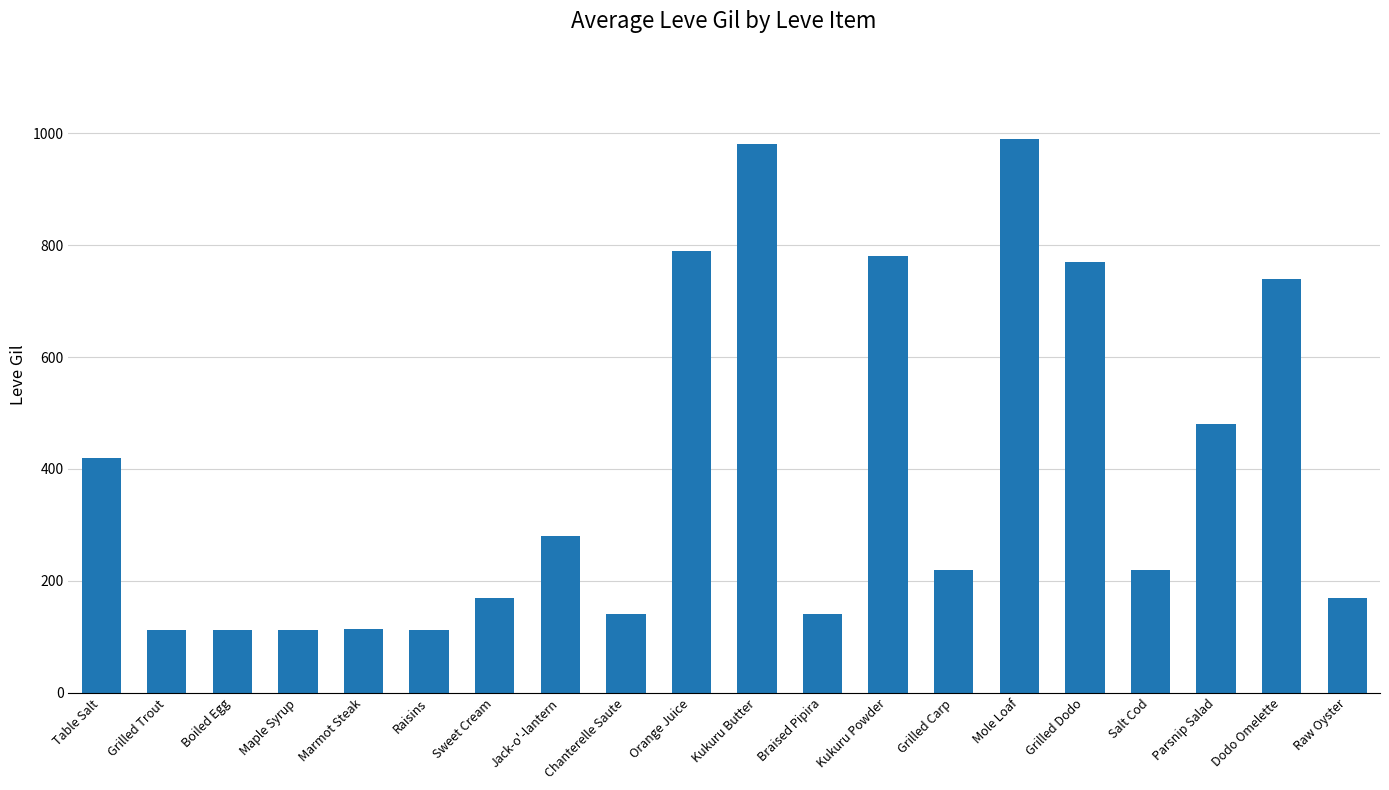

What is the label of the 13th bar from the left?

Kukuru Powder